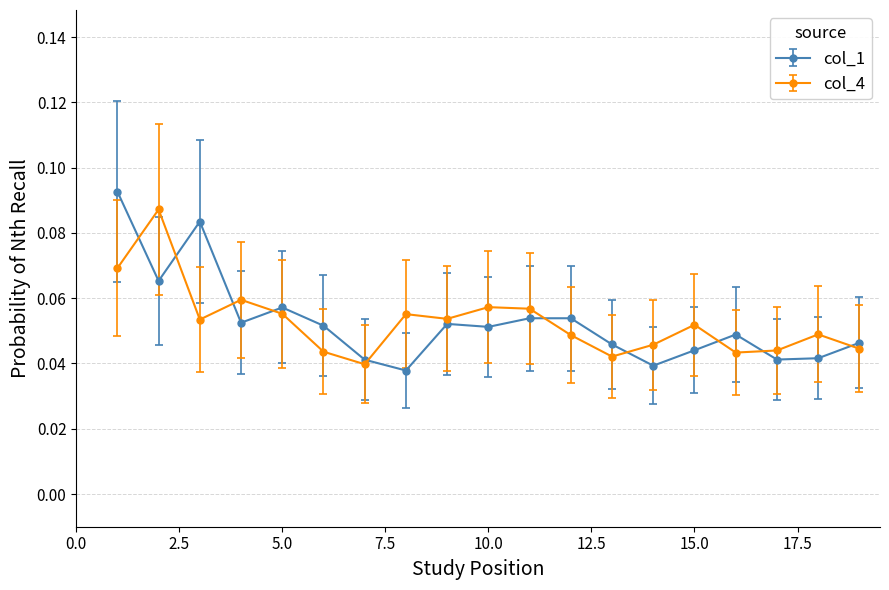

Count the col_1 values in the range 0 to 1.

19